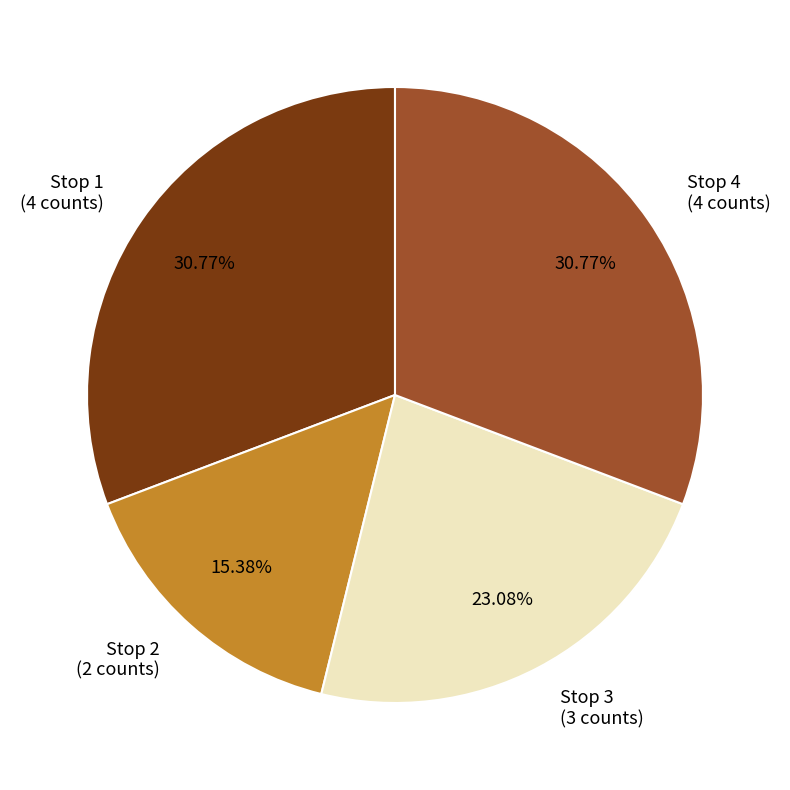

Which has a higher value, Stop 1 (4 counts) or Stop 3 (3 counts)?

Stop 1 (4 counts)